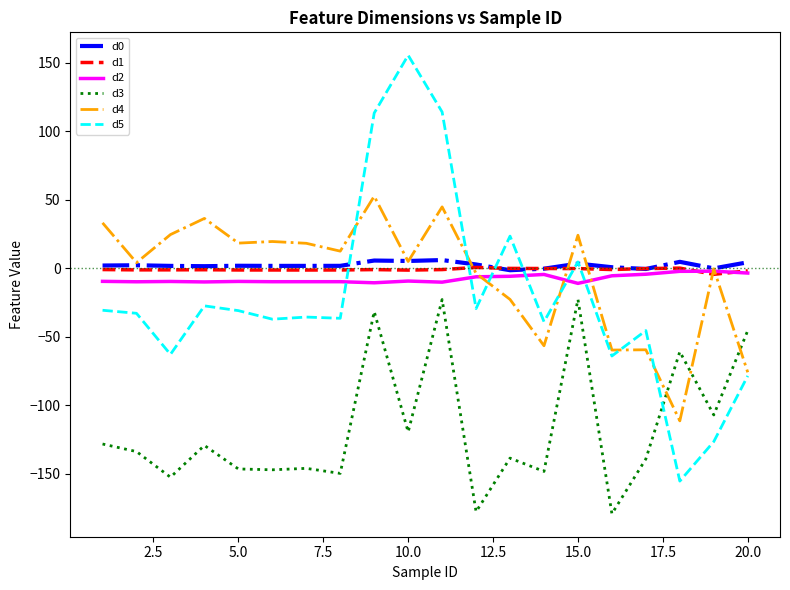

Which series has the largest range (max minus min)?

d5